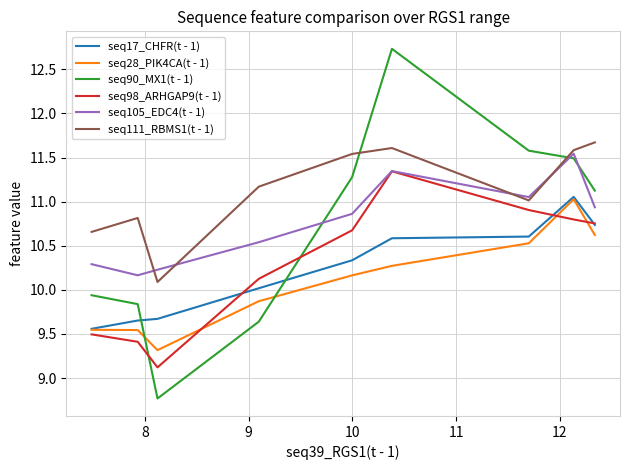

Which series has the largest range (max minus min)?

seq90_MX1(t - 1)